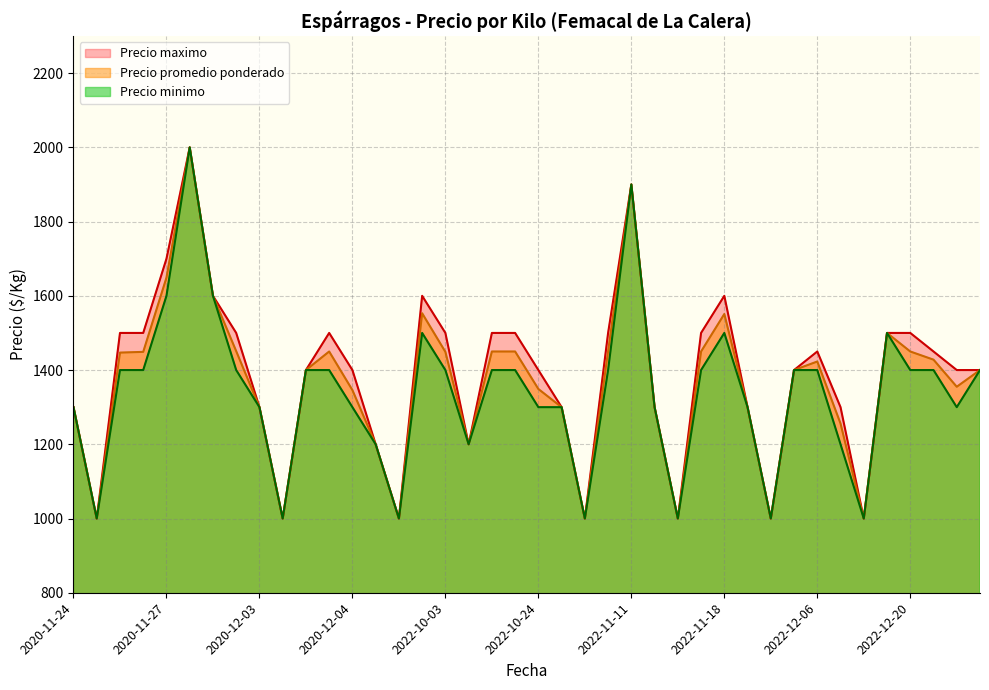

How many data points does each series have?

40